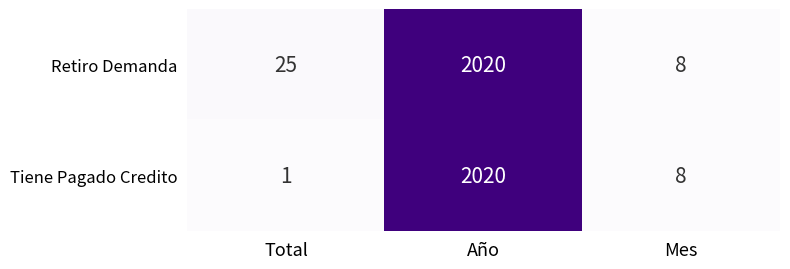

What is the maximum value for Tiene Pagado Credito?

2020